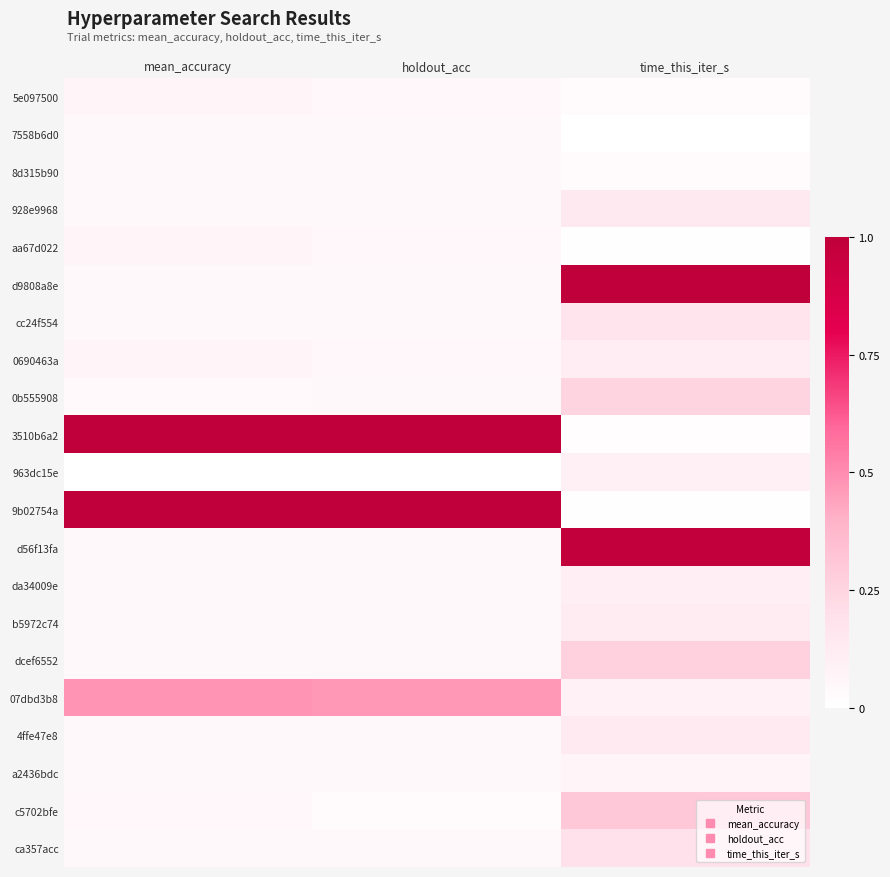

At which category is the sum across all series the highest?

time_this_iter_s